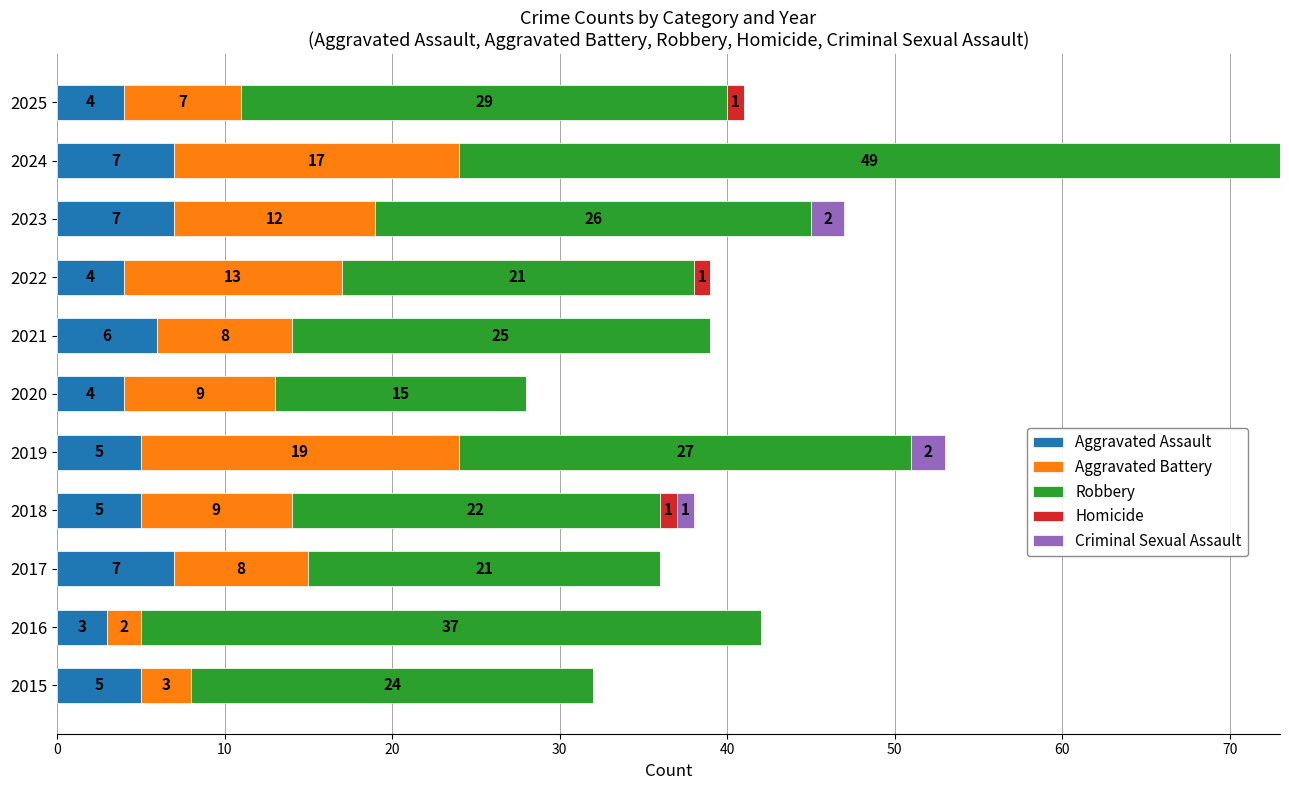

At which category is the sum across all series the highest?

2024